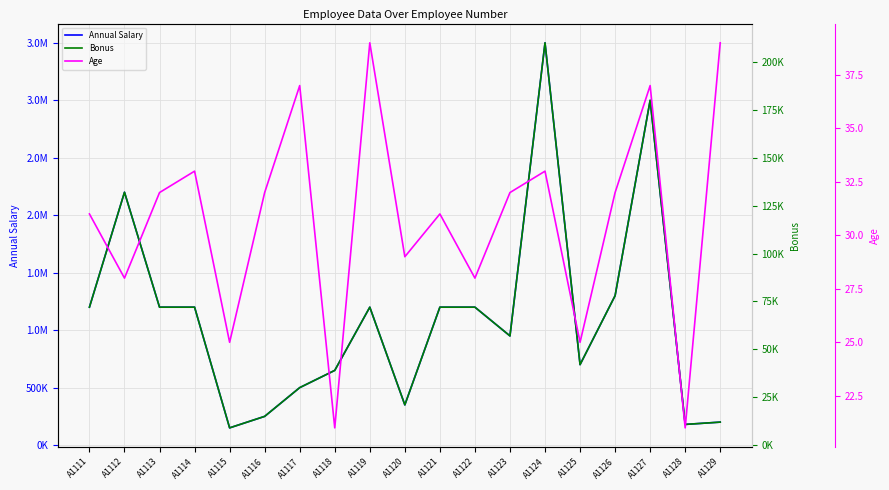

True or false: Age and Bonus cross at least once.

False